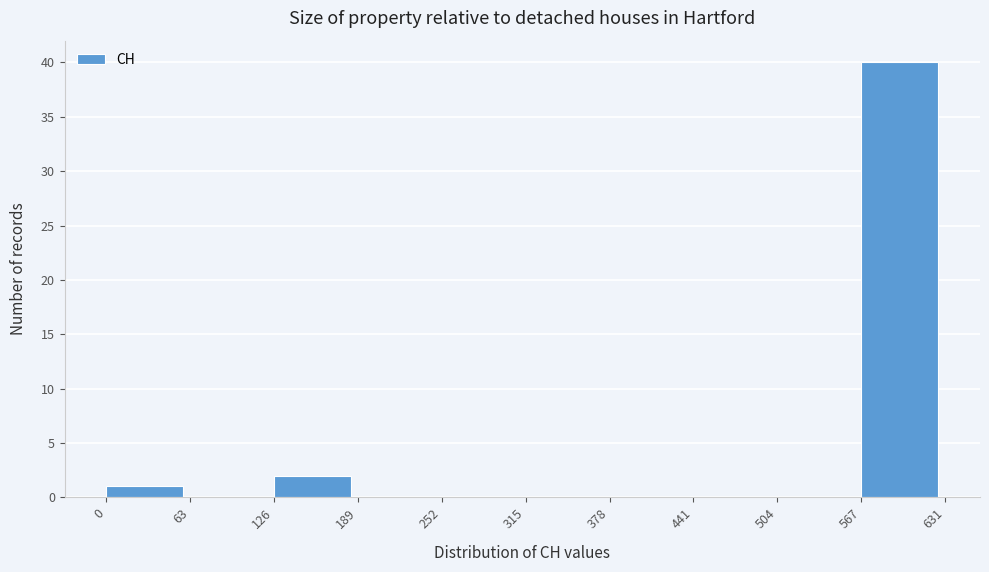

What is the height of the bar covering 0 to 63 on the x-axis? The values are not printed on the chart, so give them approximately, as read against the axis.

1